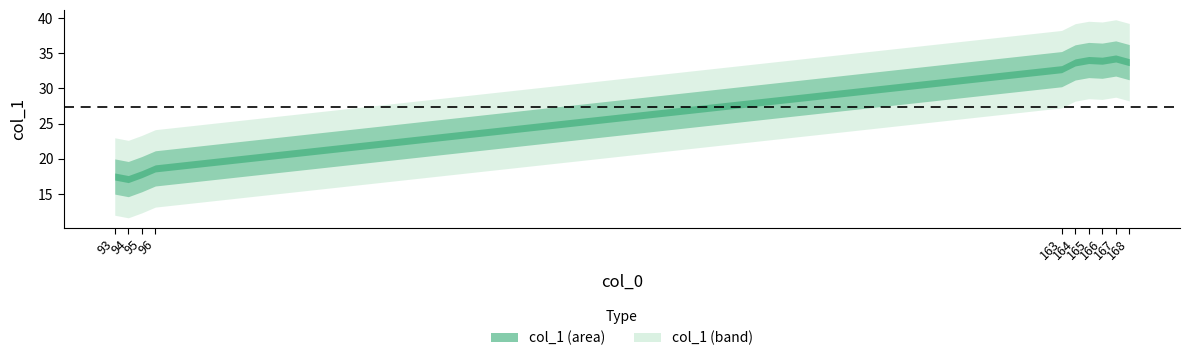

Reading left to right, extract all data points from this chart.

93=17.5	94=17.1	95=17.8	96=18.6	163=32.7	164=33.7	165=34.0	166=33.9	167=34.2	168=33.7